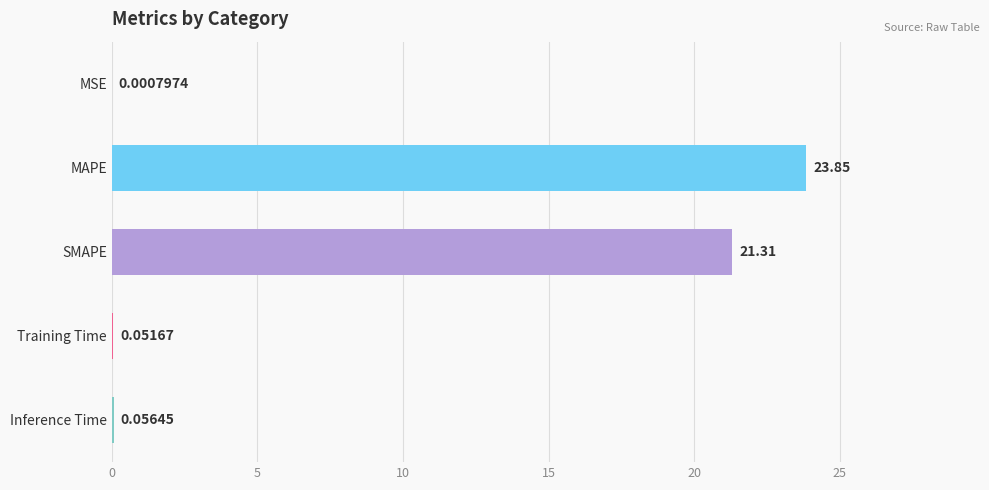

What is the change in value from MSE to MAPE?

+23.9